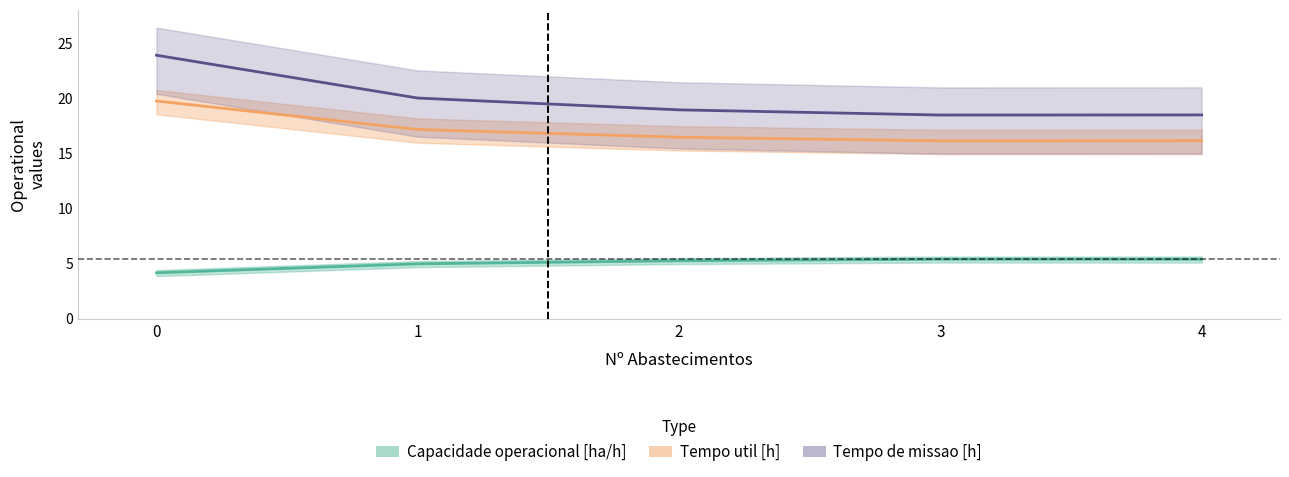

What is the value of the Tempo de missao [h] point at the 3rd from the left?

18.9